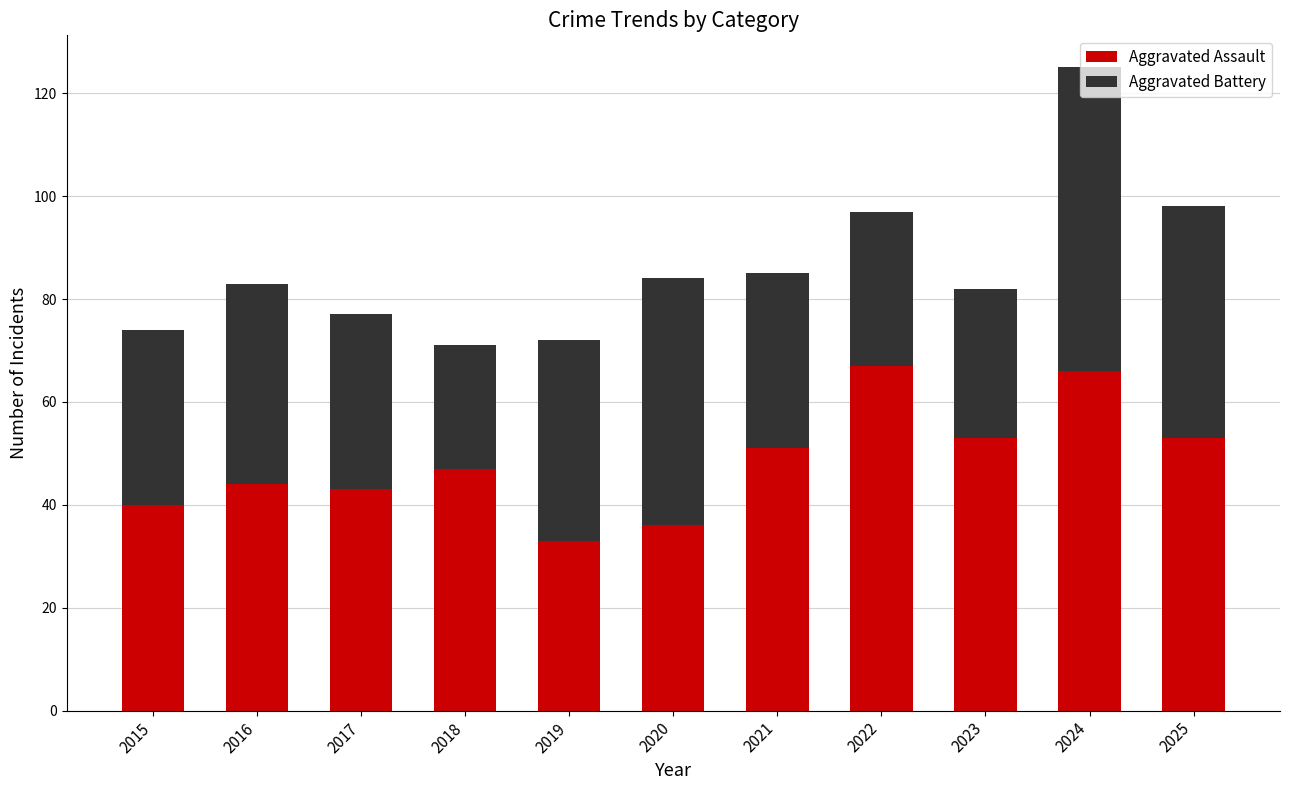

What are all the series names shown in the legend?

Aggravated Assault, Aggravated Battery